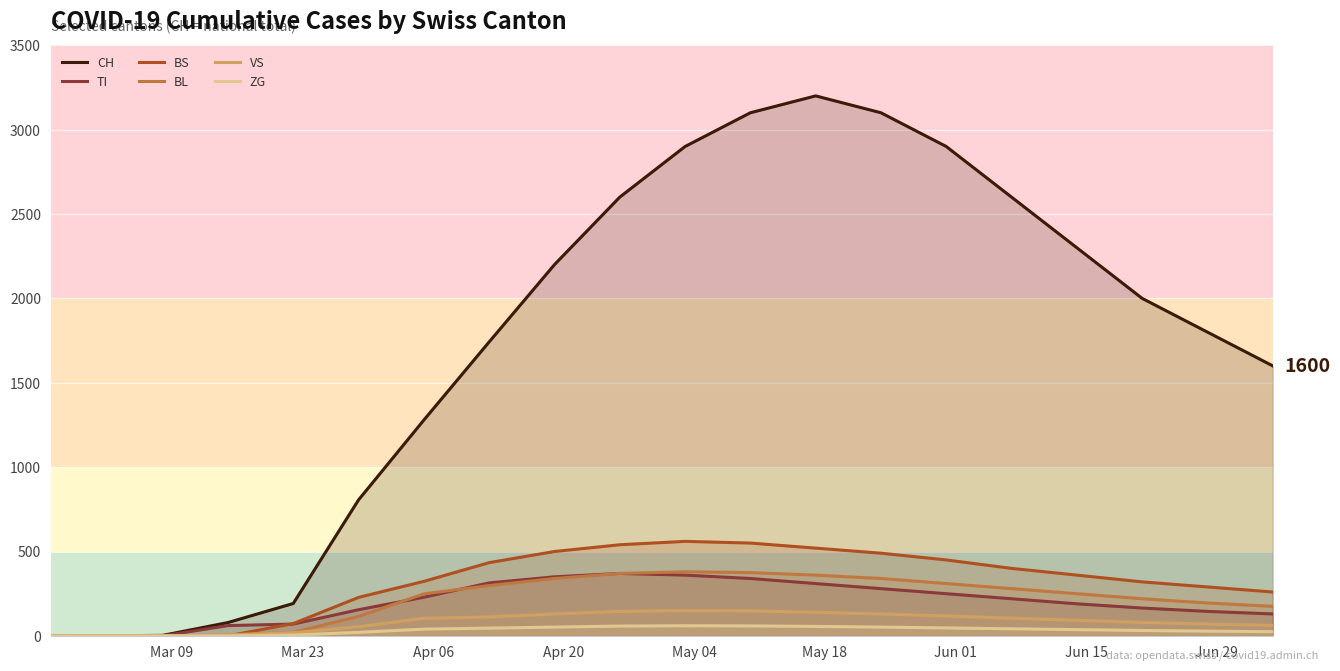

In VS, how many points are higher than both neighbors (excluding endpoints)?

1